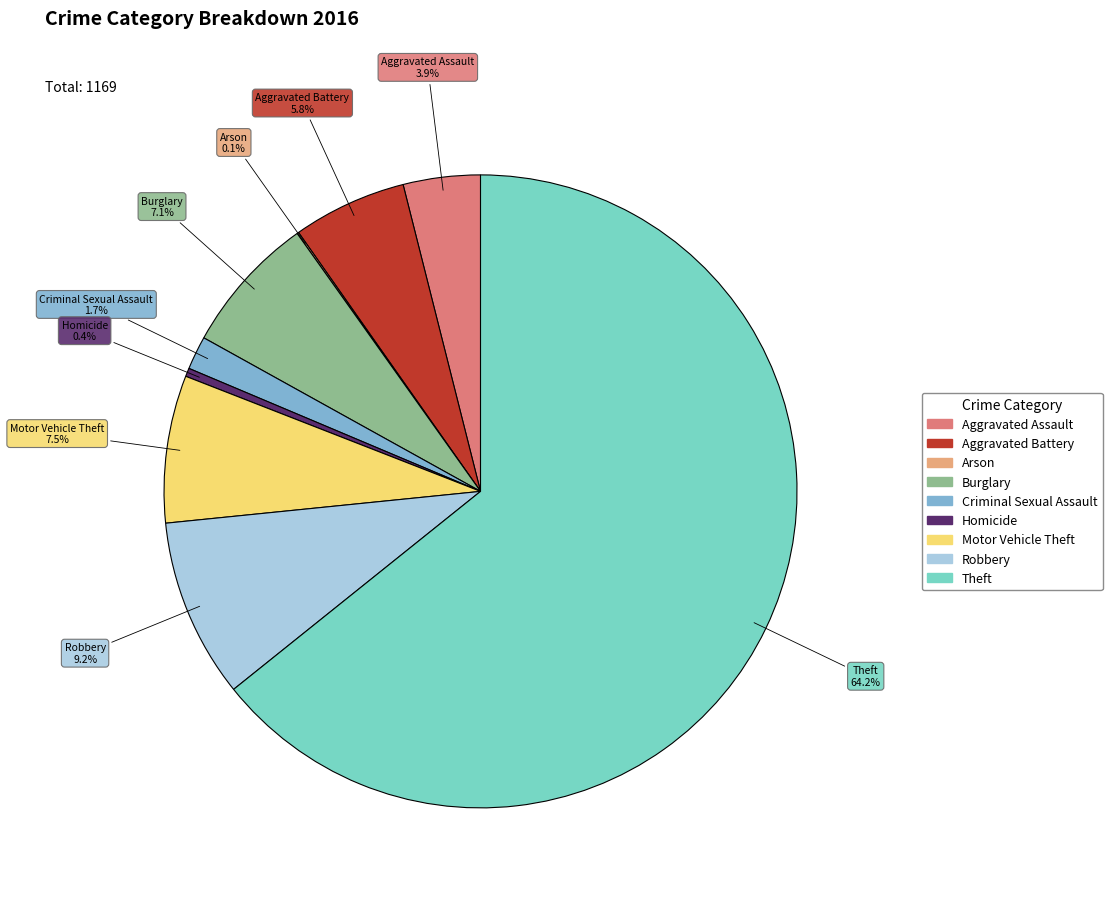

Does Aggravated Battery represent more than half of the total?

No